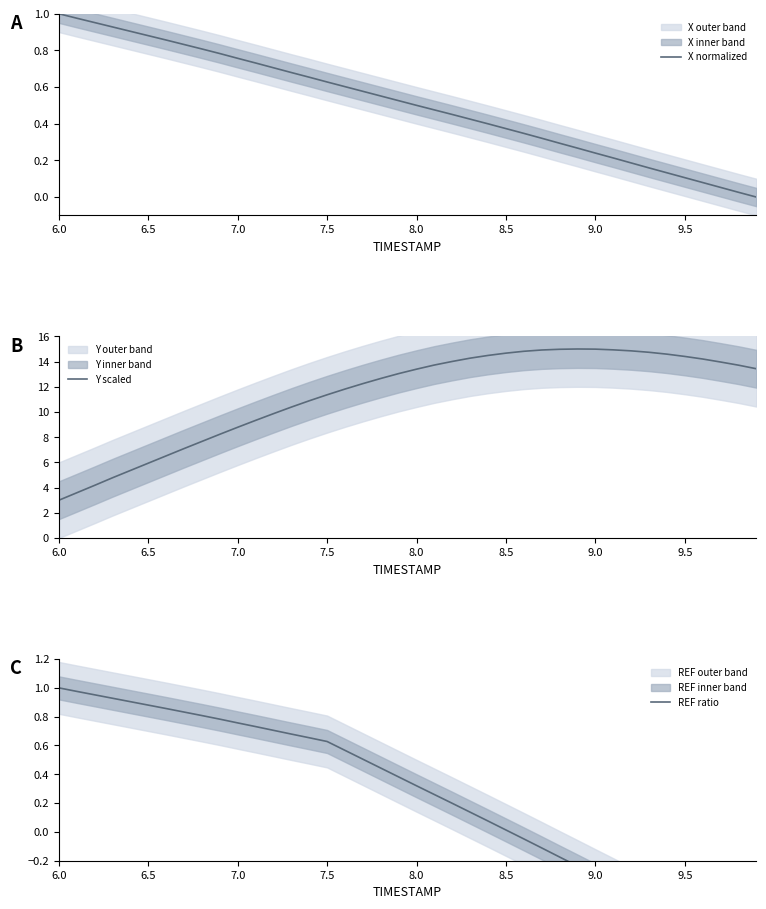

What is the maximum value for Y scaled?

15.0